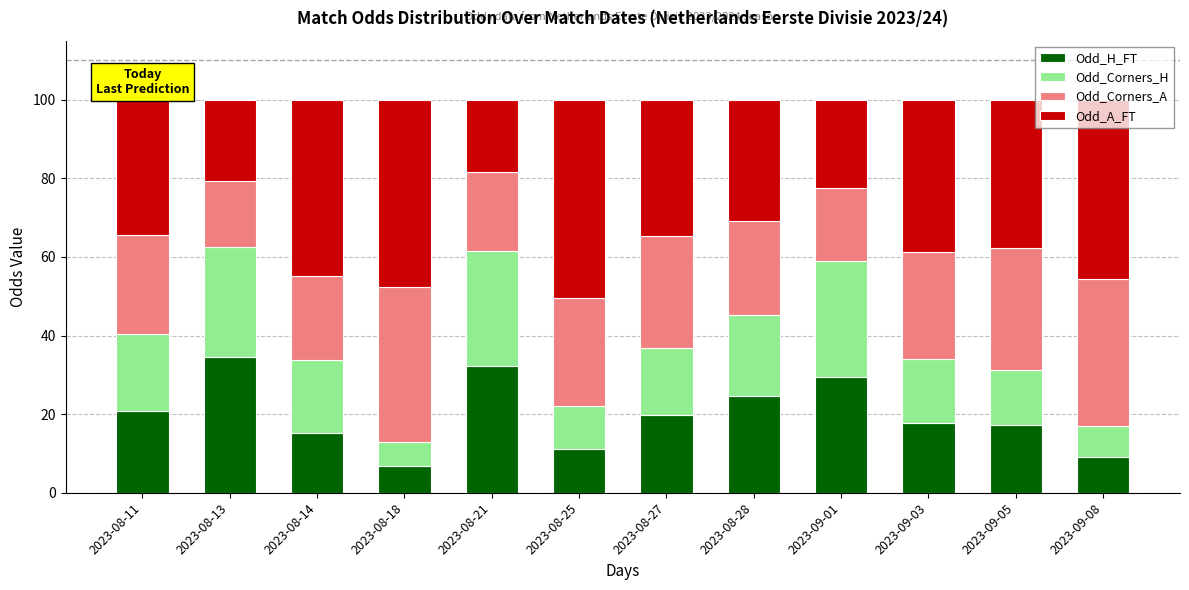

Is it true that Odd_H_FT equals 9.1 at 2023-09-08?

True